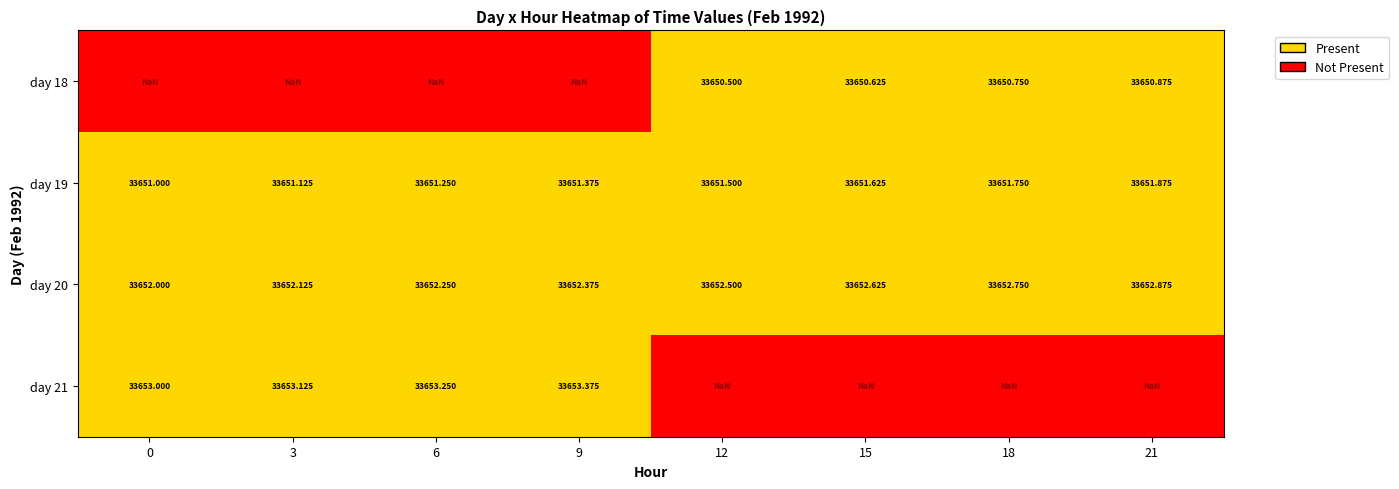

Is the value of day 21 at 0 greater than the value of day 19 at 3?

Yes